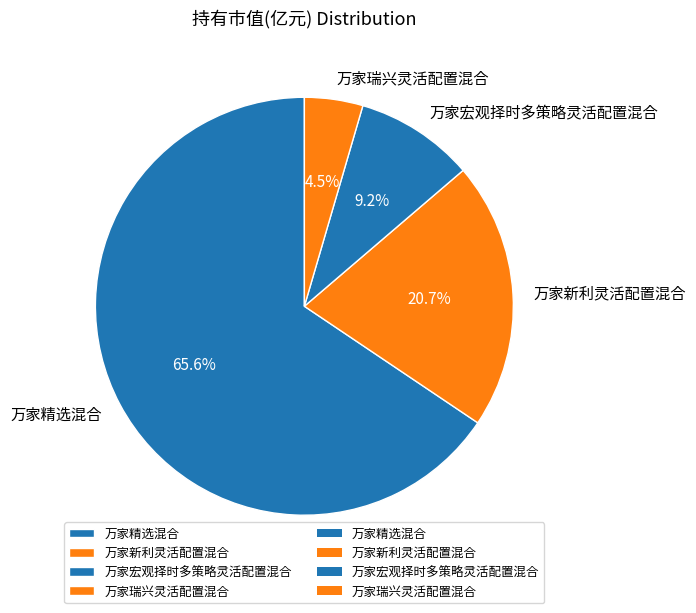

Rank the categories by value from lowest to highest.

万家瑞兴灵活配置混合, 万家宏观择时多策略灵活配置混合, 万家新利灵活配置混合, 万家精选混合